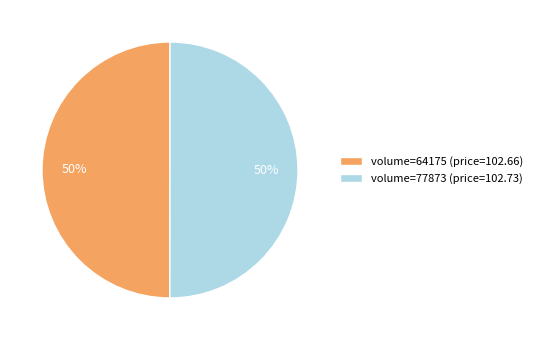

To the nearest percent, what percentage of the pie is volume=64175 (price=102.66)?

50%